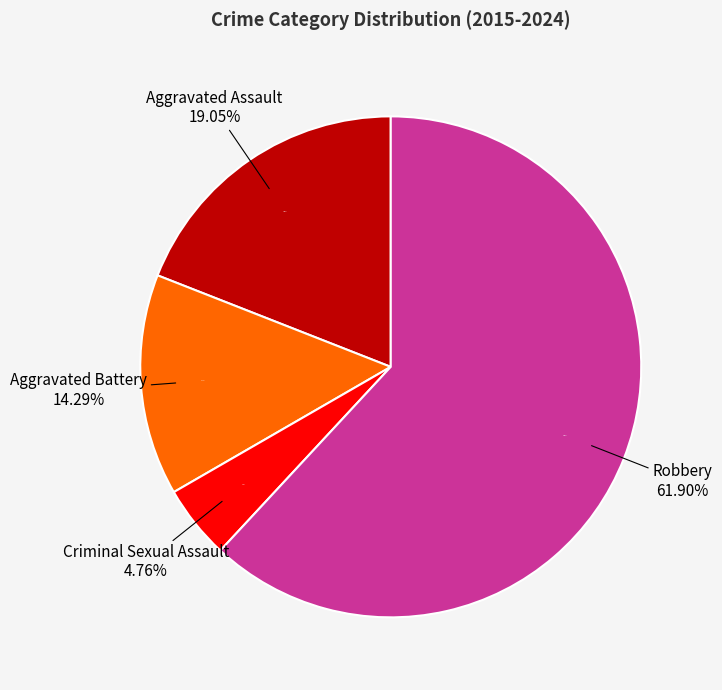

Is the sum of Criminal Sexual Assault and Robbery greater than half?

Yes